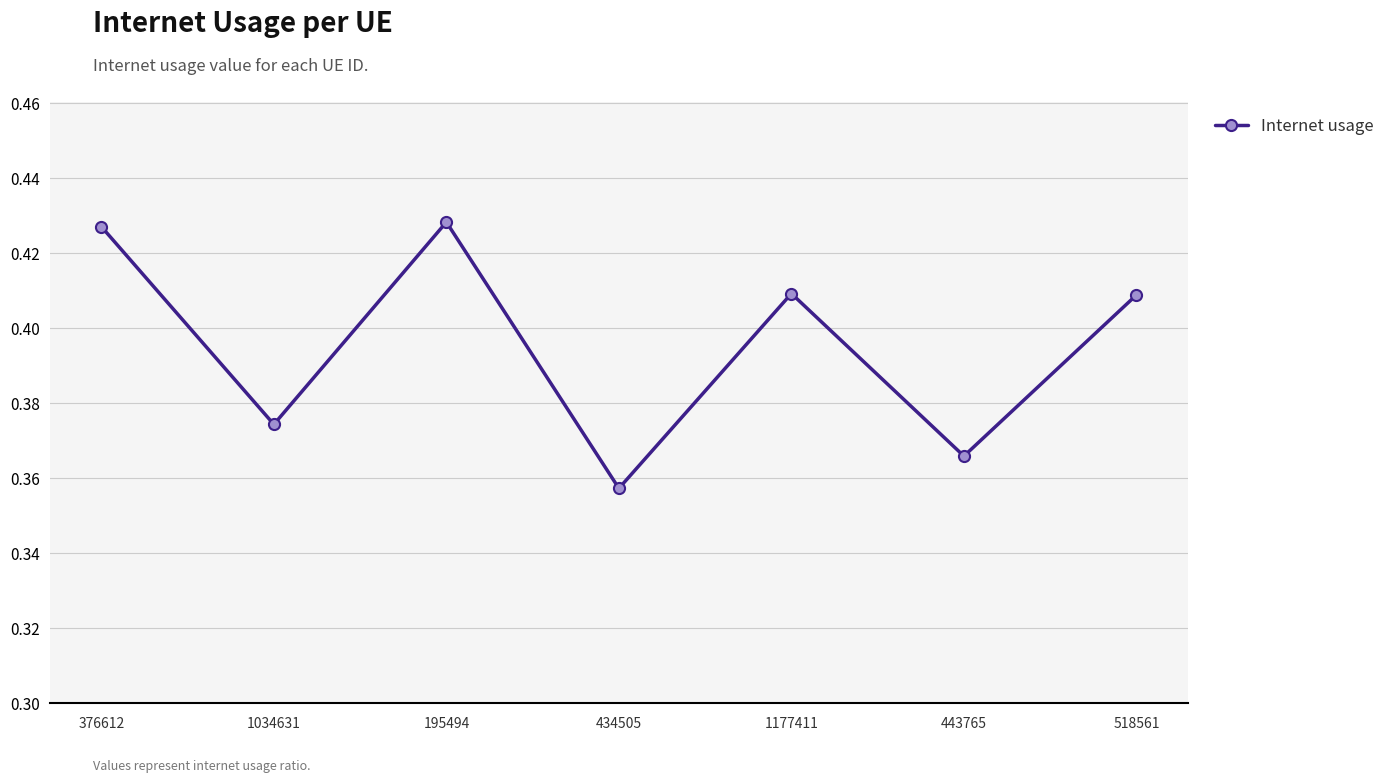

At which category does the data reach its first local valley?

1034631